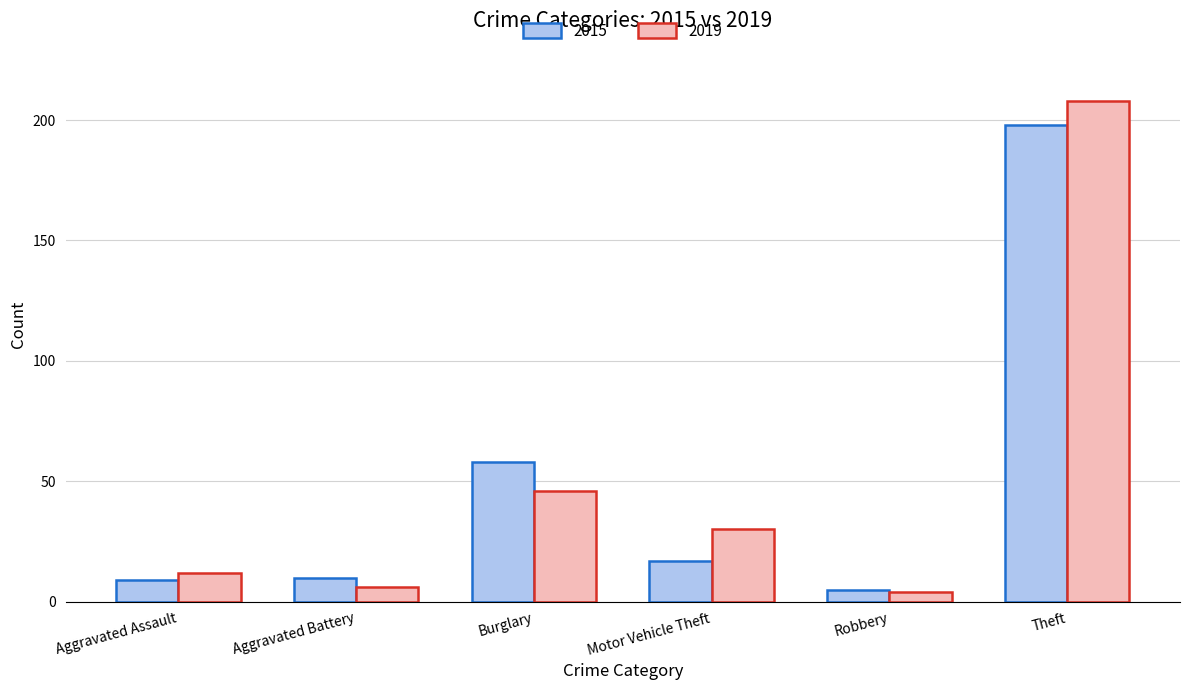

Which series has the largest range (max minus min)?

2019